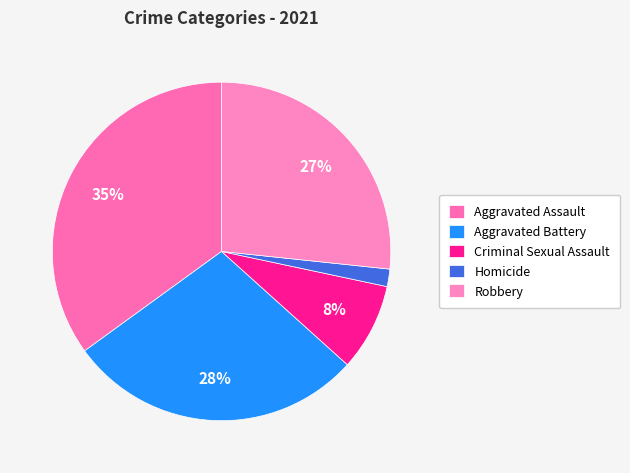

Rank the categories by value from highest to lowest.

Aggravated Assault, Aggravated Battery, Robbery, Criminal Sexual Assault, Homicide